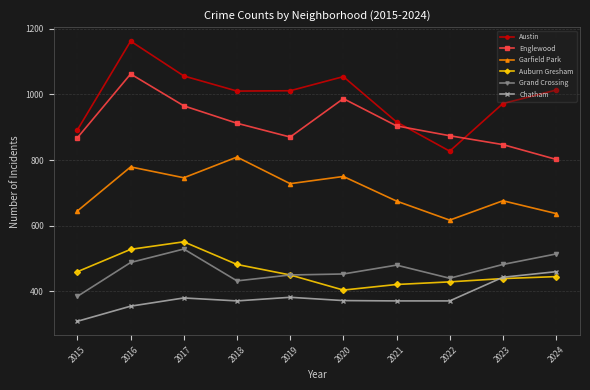

In Grand Crossing, how many points are lower than both neighbors (excluding endpoints)?

2